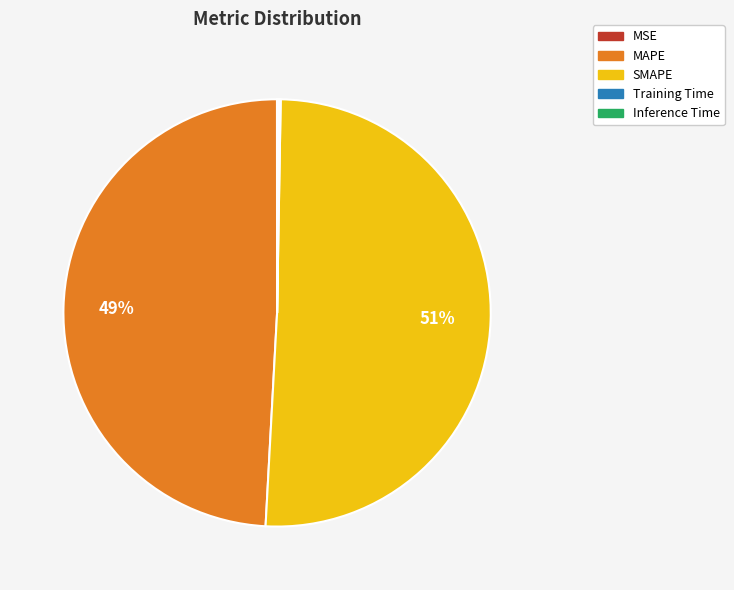

True or false: SMAPE accounts for 43% of the total.

False